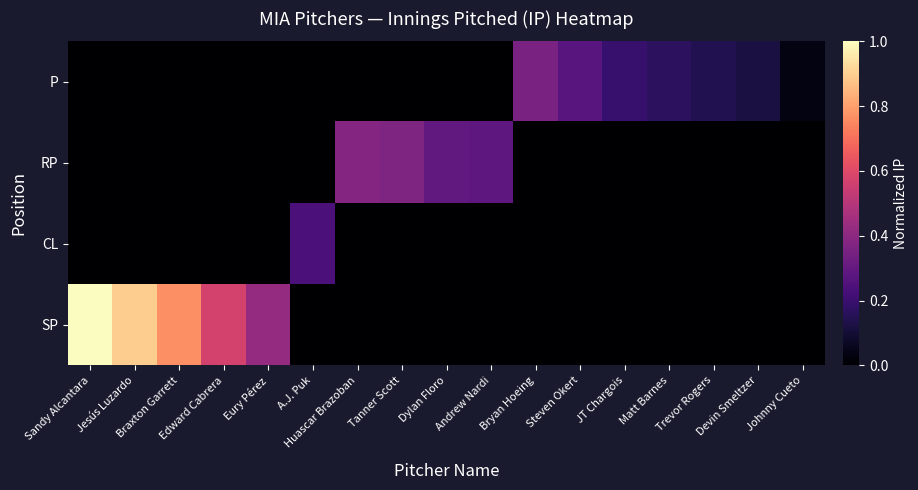

Rank the series by their maximum value, from lowest to highest.

CL, P, RP, SP